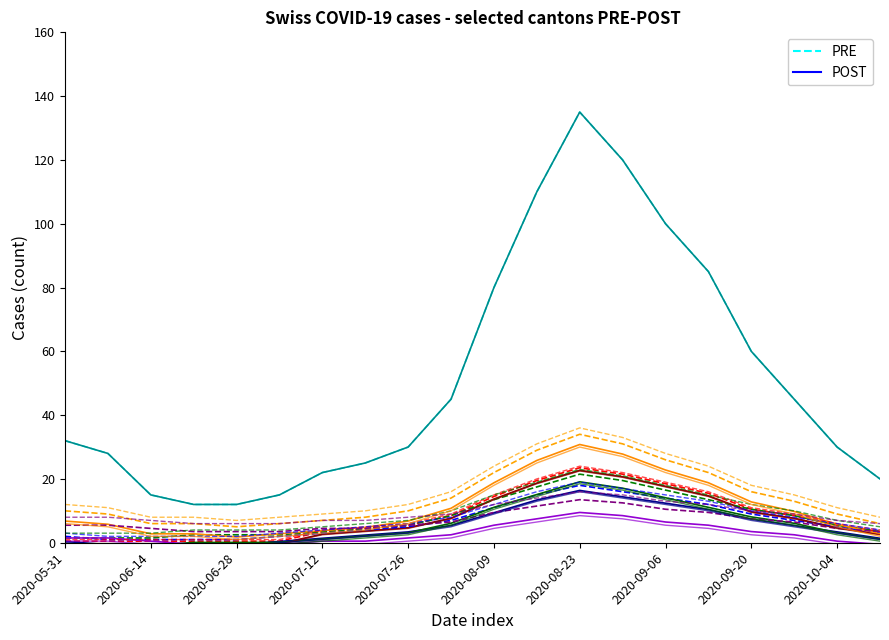

What is the greatest value displayed?

135.0